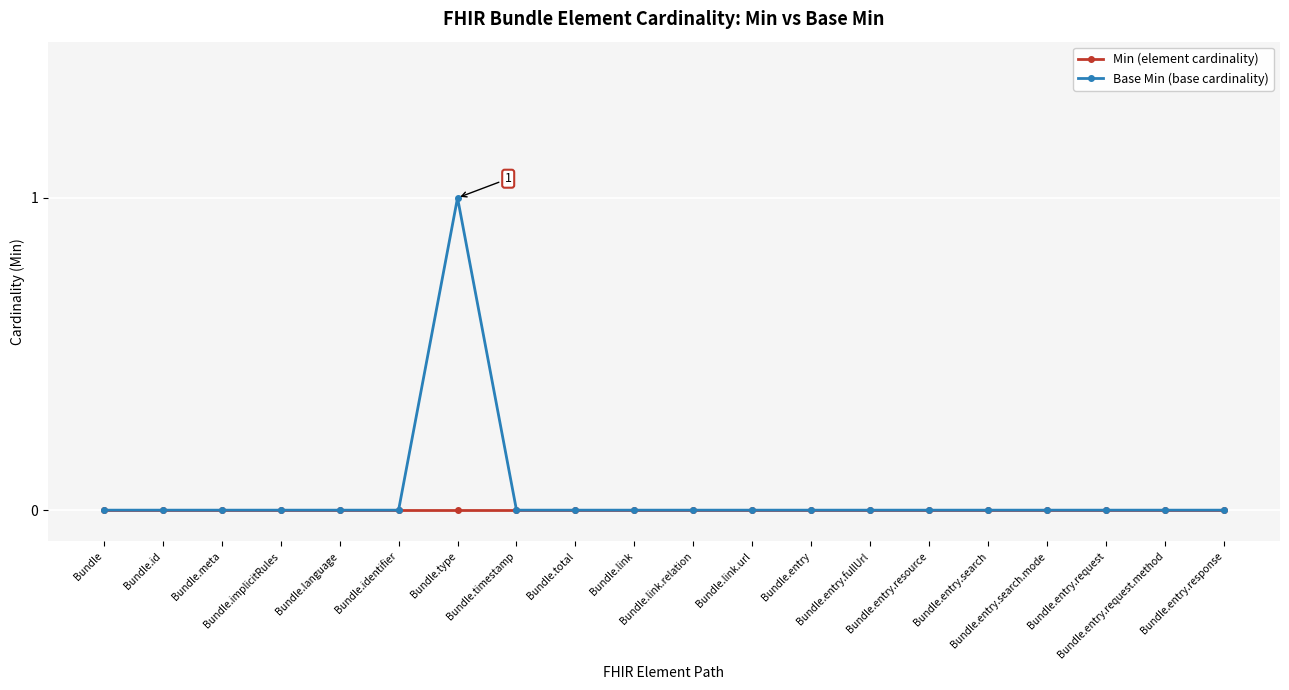

Rank the series by their maximum value, from lowest to highest.

Min (element cardinality), Base Min (base cardinality)